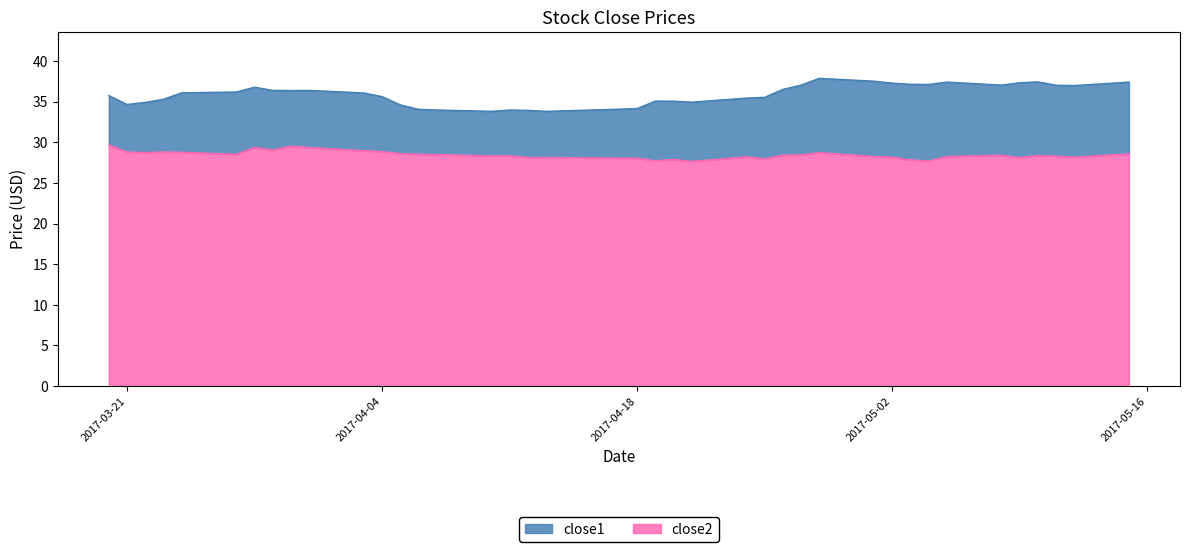

Reading right to left, transcribe all the data shown in this chart.

close1: 2017-05-15=37.4	2017-05-12=37.0	2017-05-11=37.0	2017-05-10=37.4	2017-05-09=37.3	2017-05-08=37.0	2017-05-05=37.4	2017-05-04=37.1	2017-05-03=37.2	2017-05-02=37.3	2017-05-01=37.5	2017-04-28=37.9	2017-04-27=37.0	2017-04-26=36.5	2017-04-25=35.5	2017-04-24=35.5	2017-04-21=35.0	2017-04-20=35.1	2017-04-19=35.1	2017-04-18=34.2	2017-04-17=34.1	2017-04-13=33.8	2017-04-12=33.9	2017-04-11=34.0	2017-04-10=33.8	2017-04-07=34.0	2017-04-06=34.1	2017-04-05=34.6	2017-04-04=35.6	2017-04-03=36.1	2017-03-31=36.4	2017-03-30=36.4	2017-03-29=36.4	2017-03-28=36.8	2017-03-27=36.2	2017-03-24=36.1	2017-03-23=35.3	2017-03-22=34.9	2017-03-21=34.7	2017-03-20=35.8
close2: 2017-05-15=28.6	2017-05-12=28.2	2017-05-11=28.3	2017-05-10=28.4	2017-05-09=28.1	2017-05-08=28.4	2017-05-05=28.3	2017-05-04=27.7	2017-05-03=27.9	2017-05-02=28.2	2017-05-01=28.3	2017-04-28=28.7	2017-04-27=28.5	2017-04-26=28.4	2017-04-25=28.0	2017-04-24=28.2	2017-04-21=27.7	2017-04-20=27.9	2017-04-19=27.7	2017-04-18=28.1	2017-04-17=28.1	2017-04-13=28.1	2017-04-12=28.1	2017-04-11=28.3	2017-04-10=28.3	2017-04-07=28.5	2017-04-06=28.5	2017-04-05=28.6	2017-04-04=28.9	2017-04-03=29.0	2017-03-31=29.4	2017-03-30=29.5	2017-03-29=29.1	2017-03-28=29.4	2017-03-27=28.5	2017-03-24=28.8	2017-03-23=28.8	2017-03-22=28.7	2017-03-21=28.8	2017-03-20=29.7